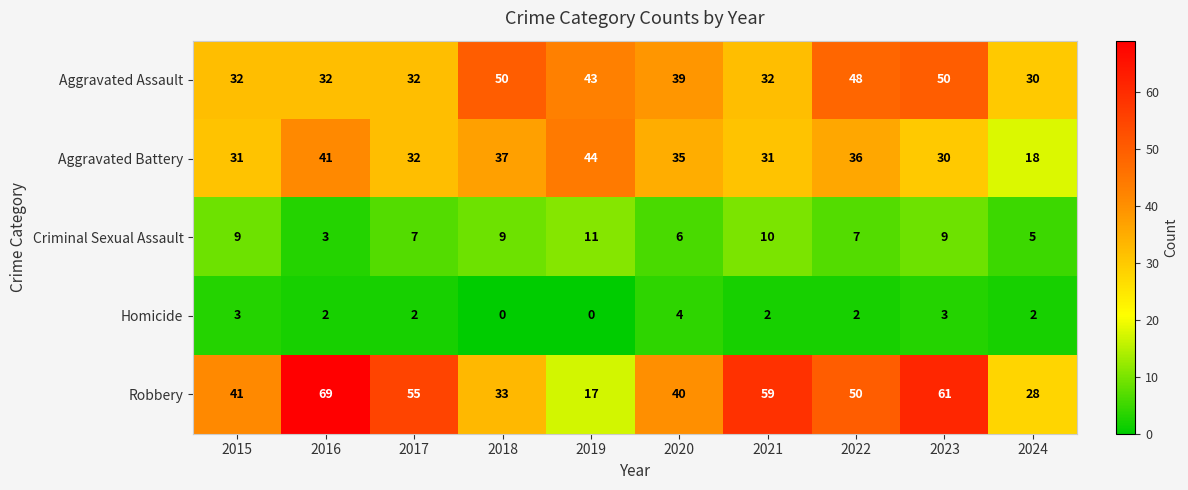

At which label does Aggravated Battery first exceed 35?

2016